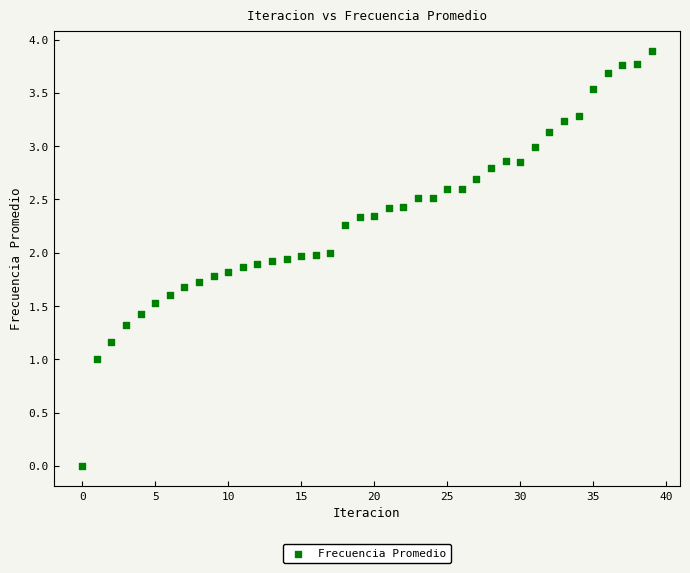

What is the range of Y values (max minus min)?

3.9